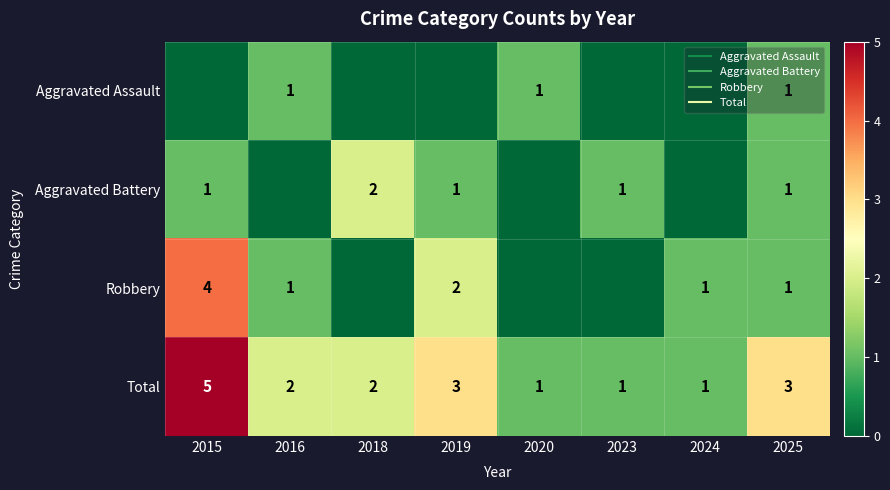

Where is Total nearest to the value 3?

2019